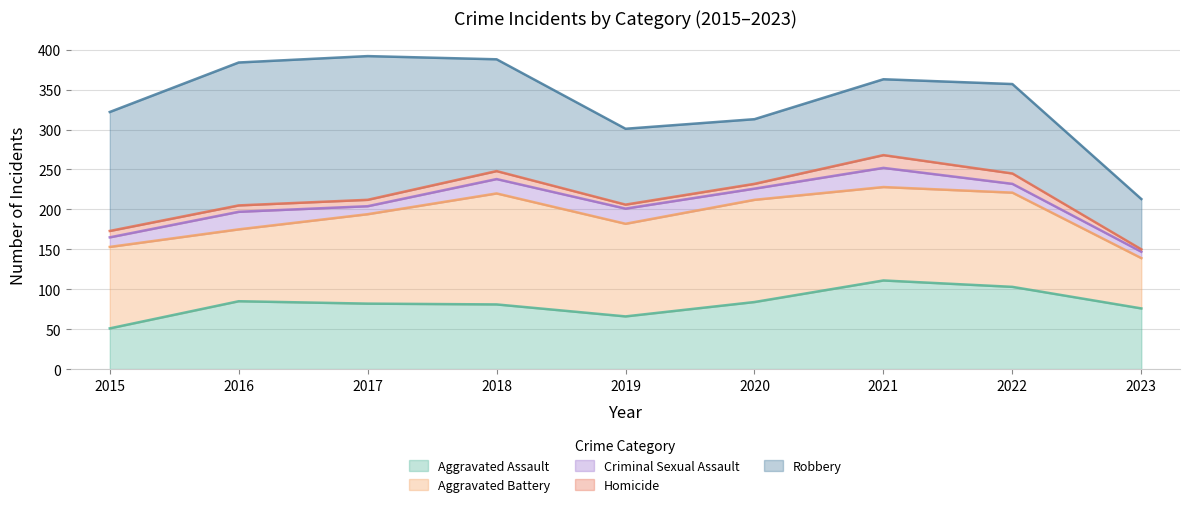

What is the total value across all series at 2018?

388